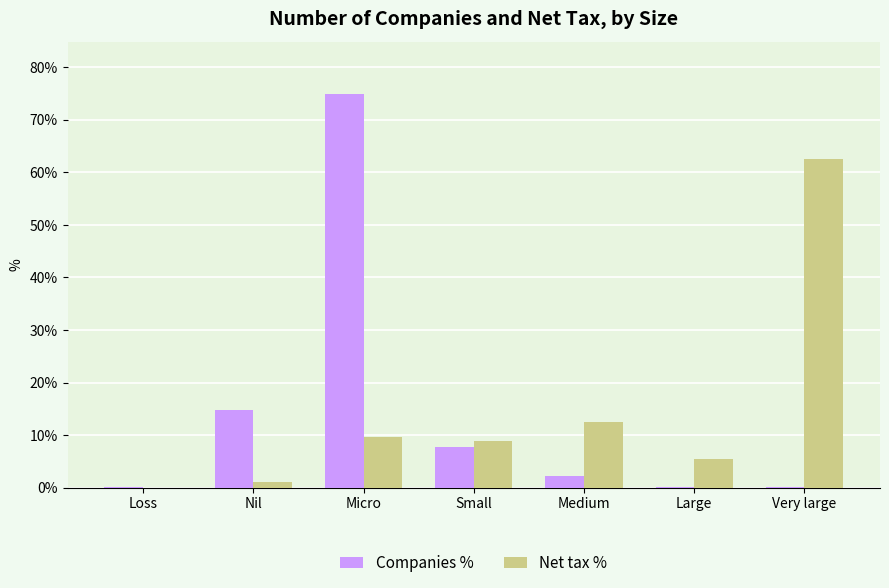

What is the approximate value of Net tax % at Very large?

62.5